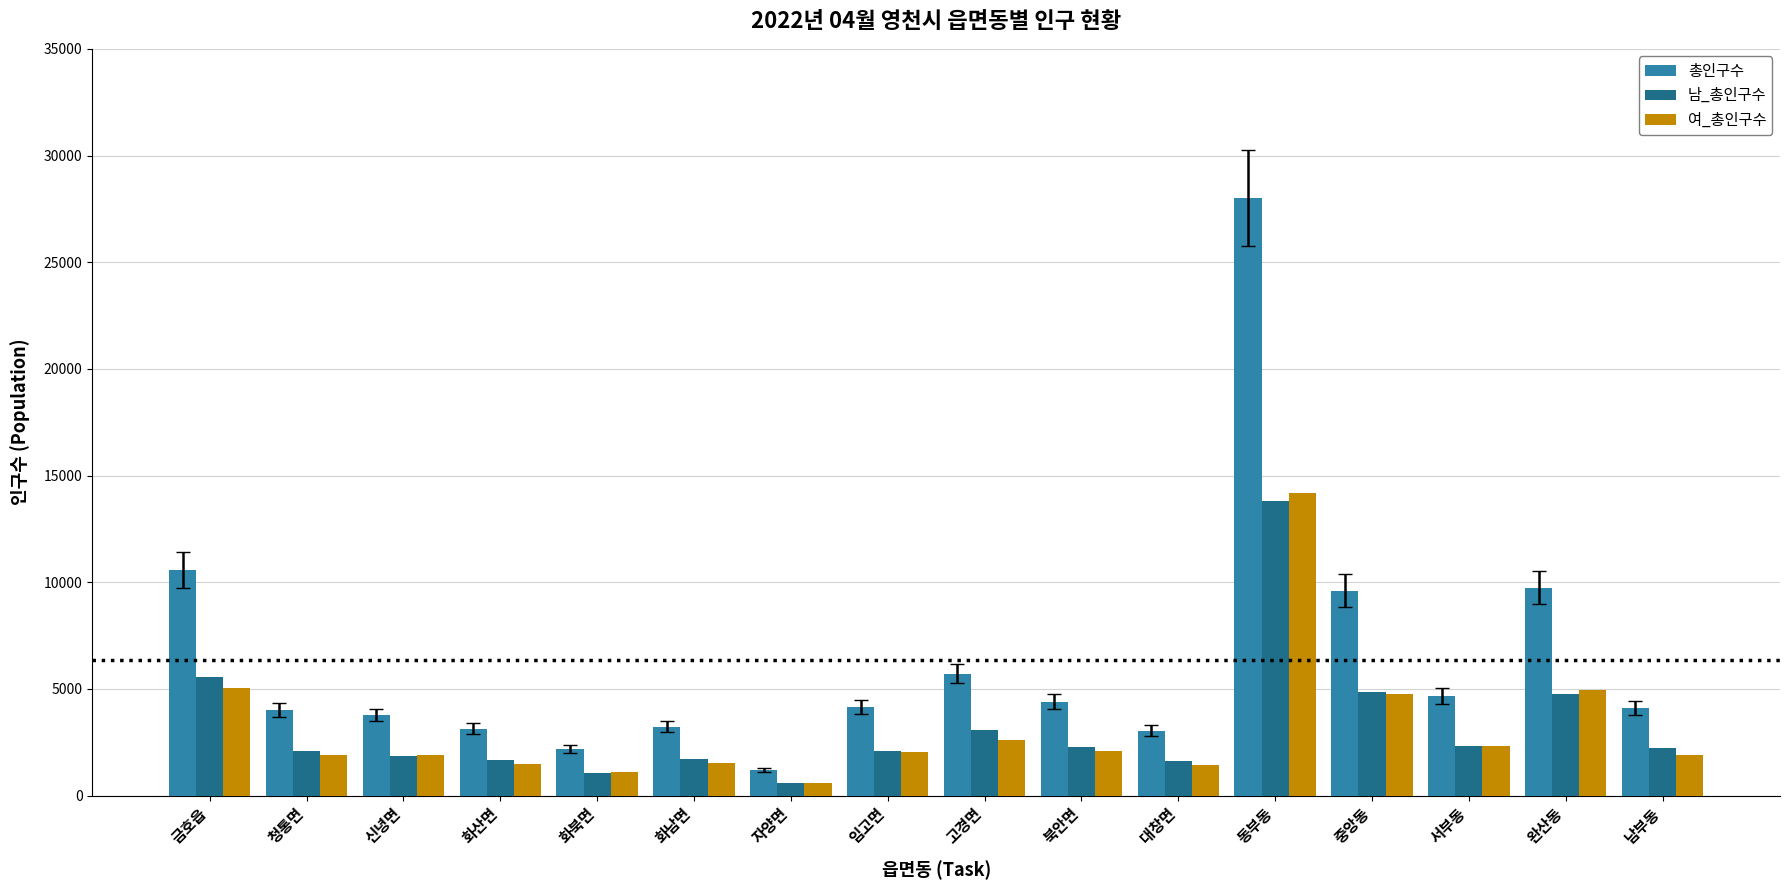

Does the chart contain any negative values?

No